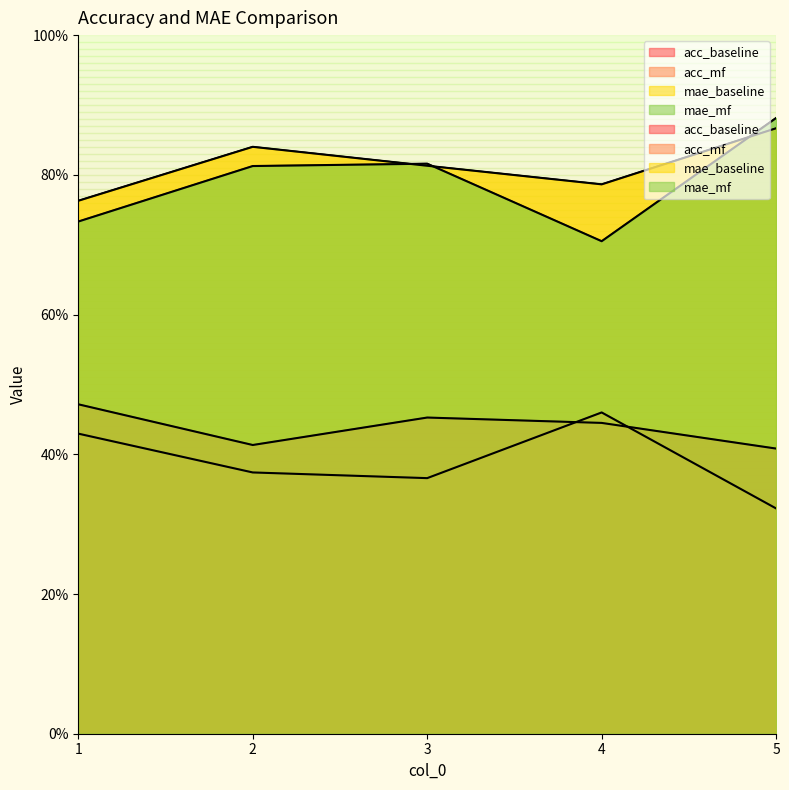

Which label corresponds to the smallest value in the chart?

5